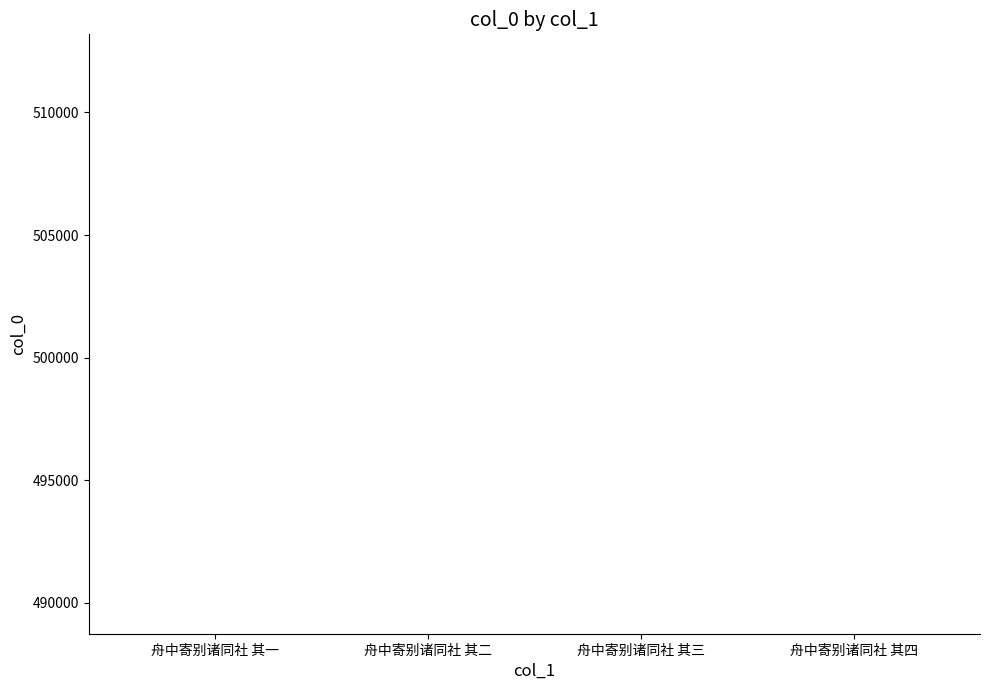

What is the label of the 2nd bar from the left?

舟中寄别诸同社 其二